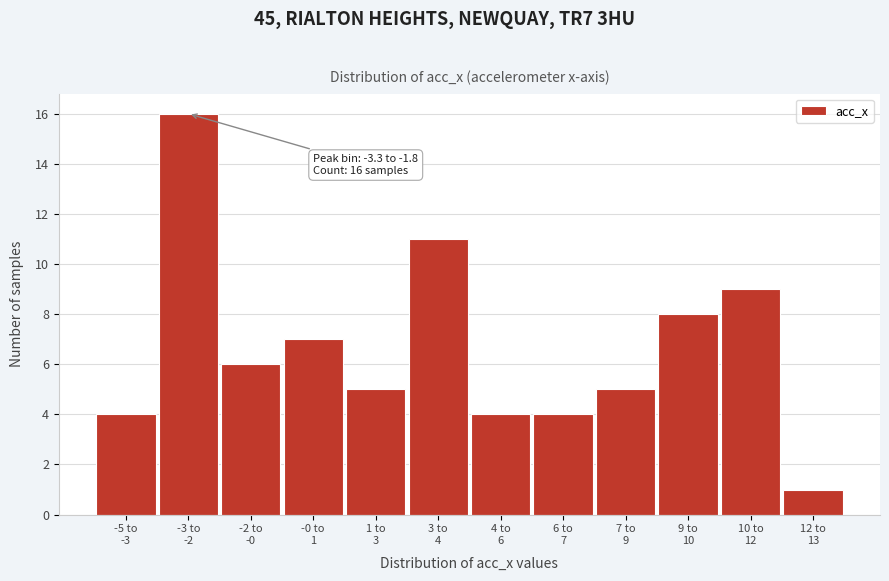

Reading left to right, extract all data points from this chart.

4	16	6	7	5	11	4	4	5	8	9	1